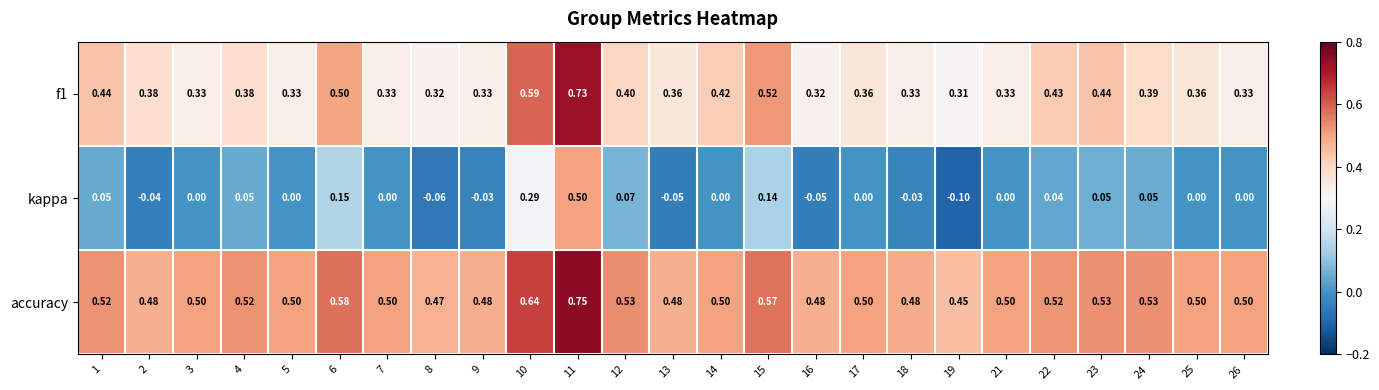

Rank the series by their maximum value, from lowest to highest.

kappa, f1, accuracy